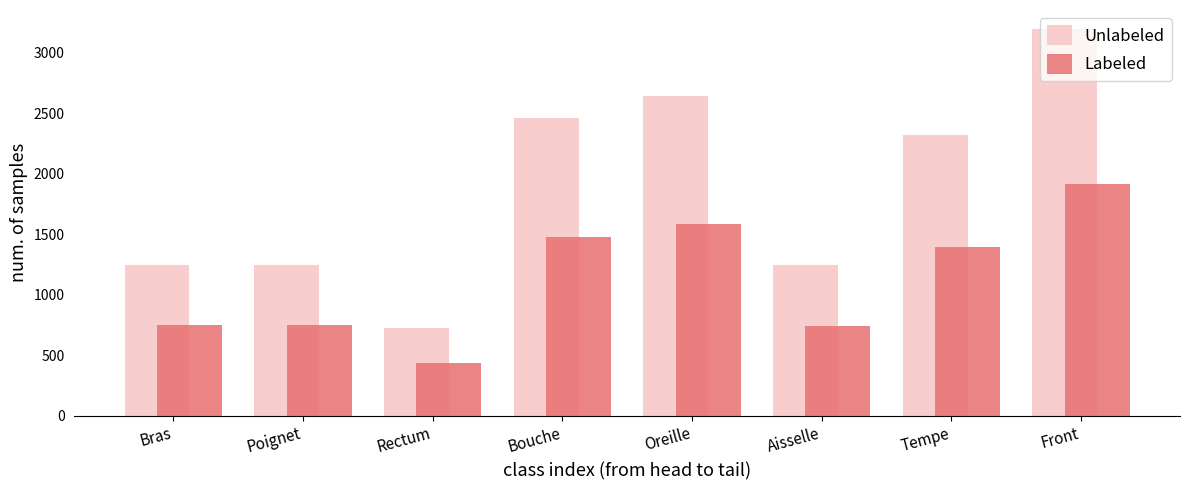

What is the difference between the Labeled values at Poignet and Bras?

1.0